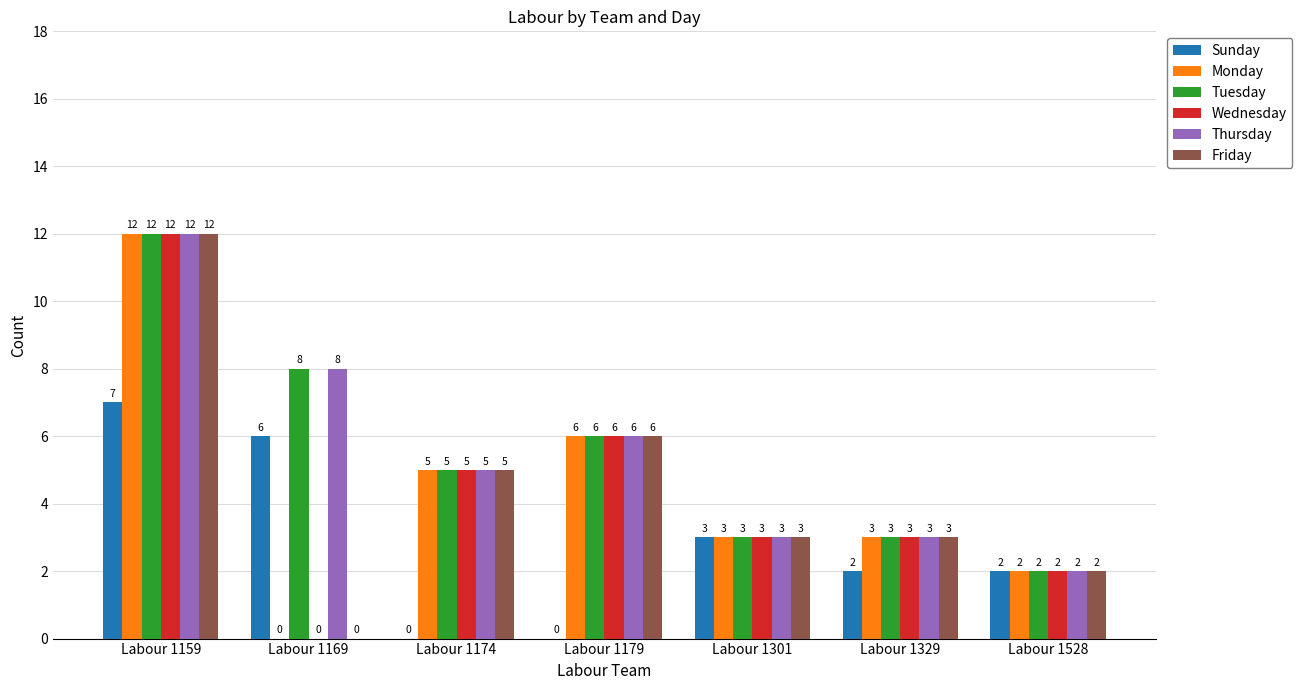

Is the value of Monday at Labour 1301 greater than the value of Tuesday at Labour 1169?

No